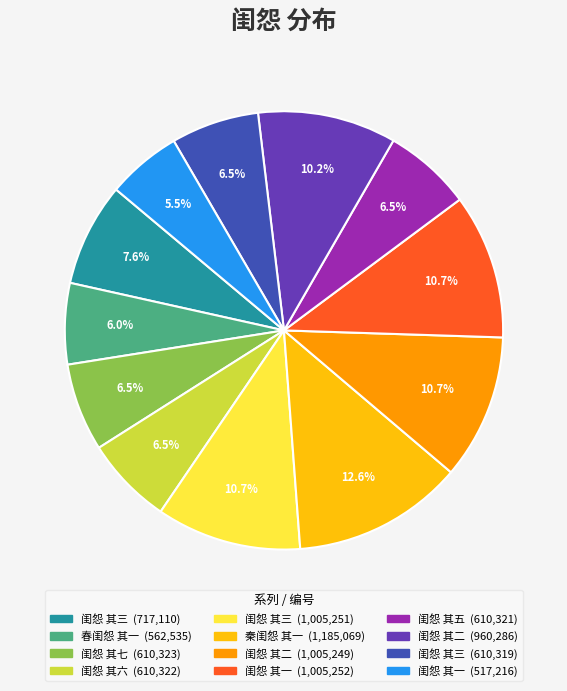

How many slices are in this pie chart?

12